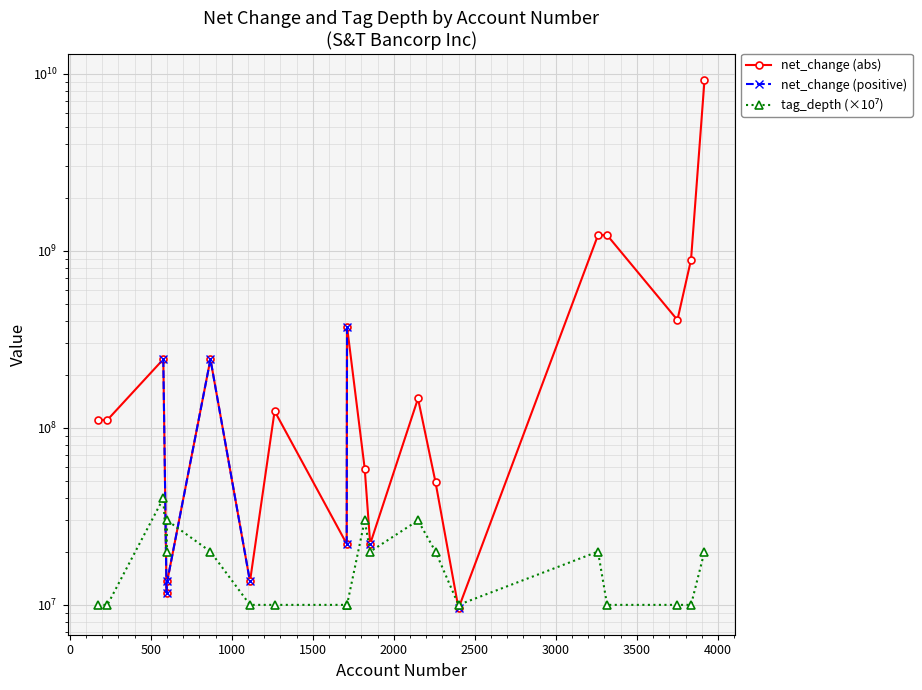

True or false: net_change (positive) and net_change (abs) cross at least once.

False